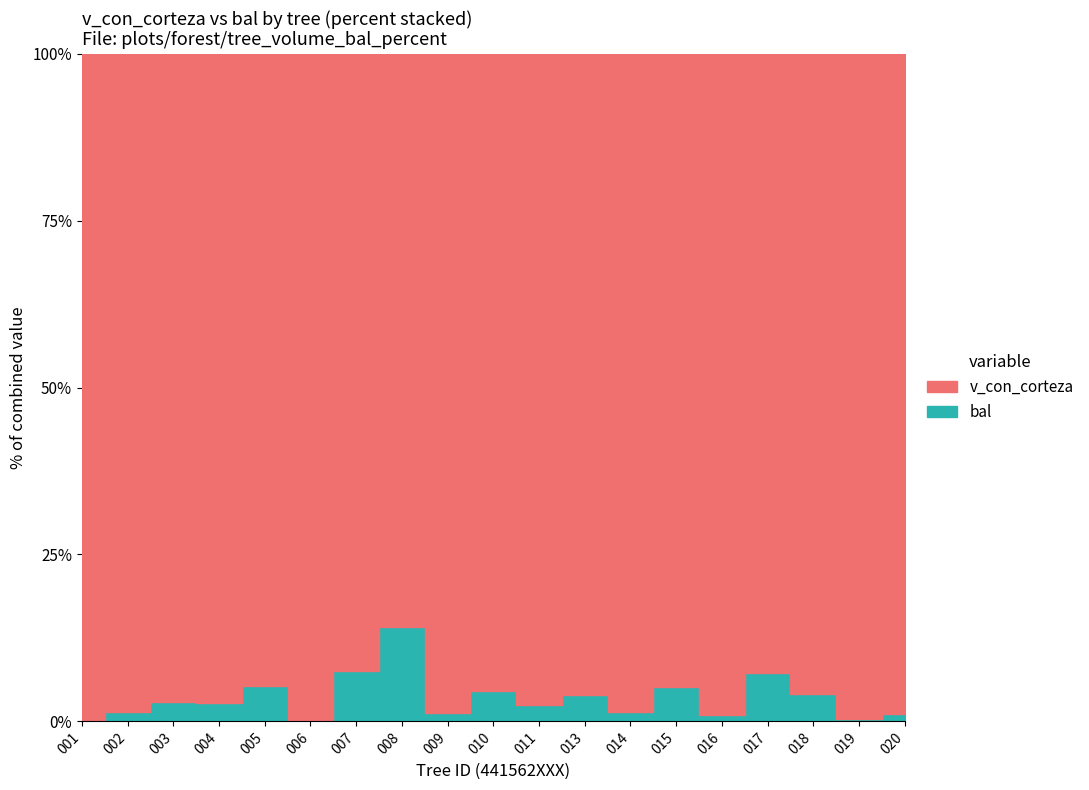

At which category does v_con_corteza reach its first local valley?

441562005